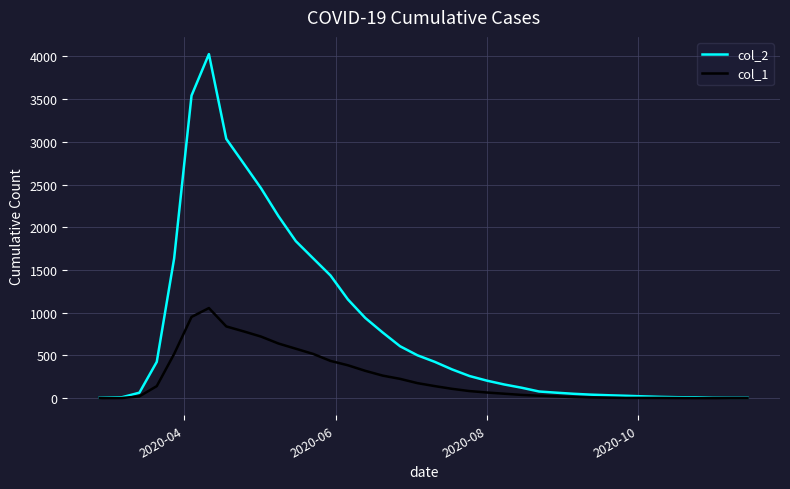

Rank the series by their average value, from highest to lowest.

col_2, col_1